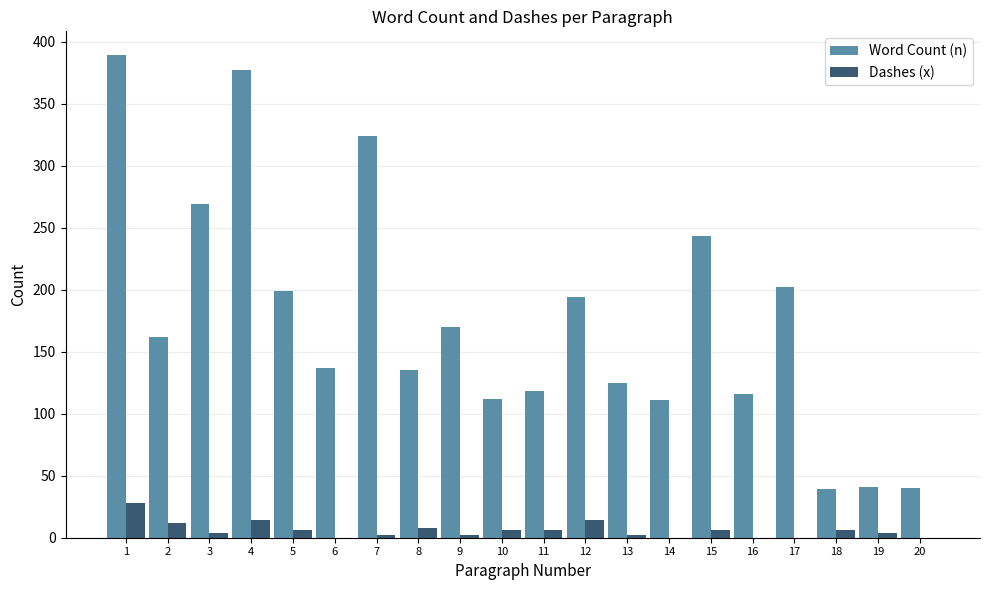

Which series has the largest total across all categories?

Word Count (n)